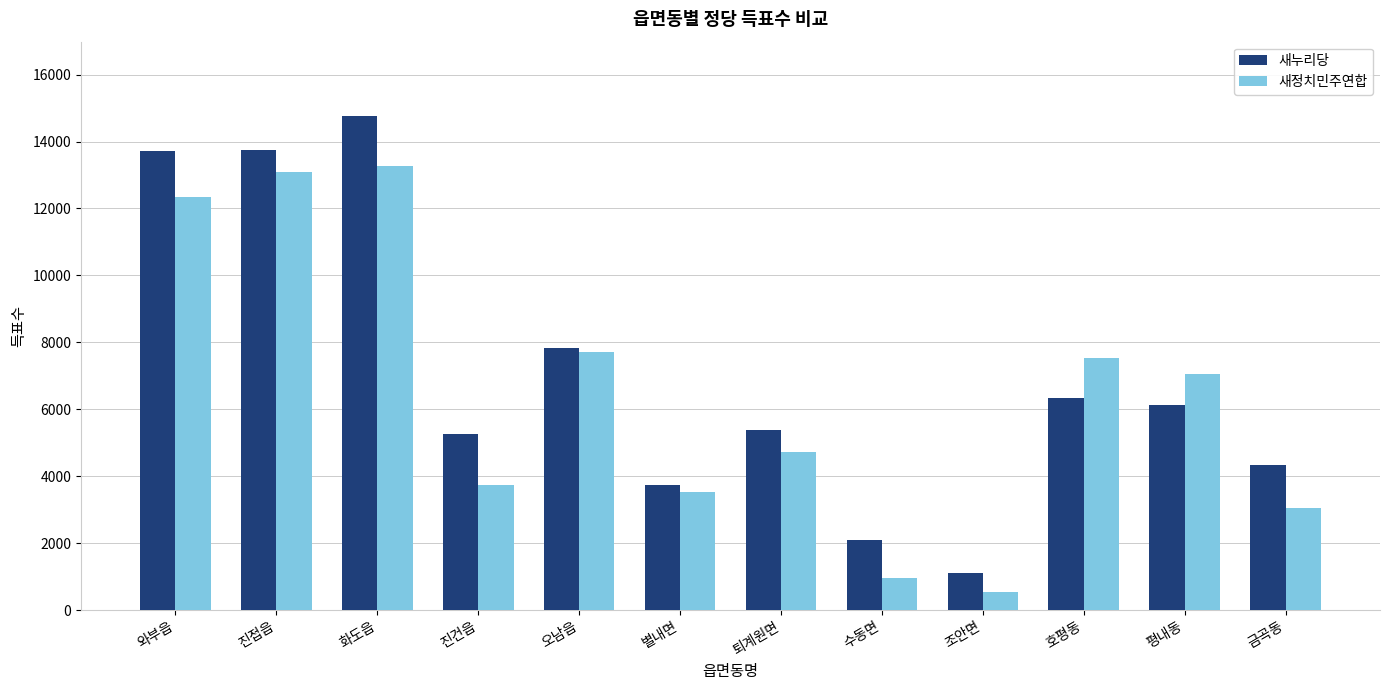

What is the minimum value for 새누리당?

1104